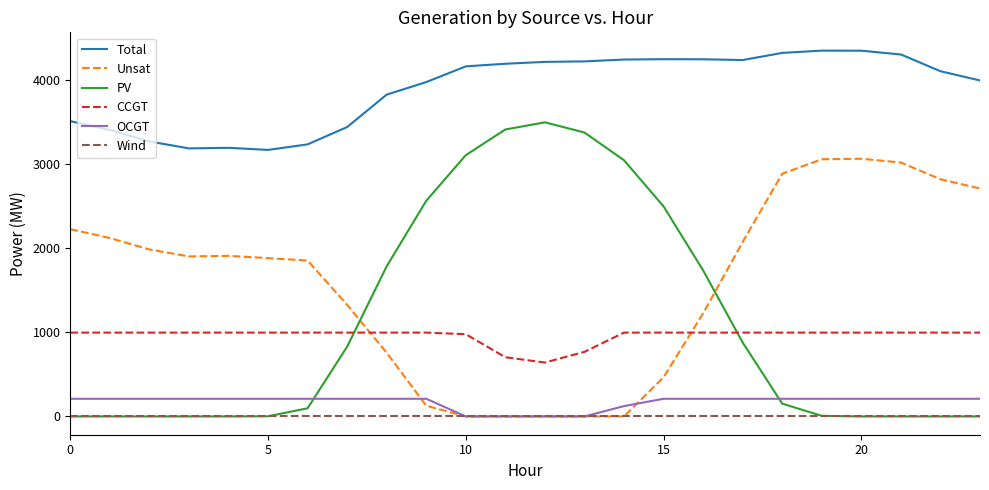

Which series has the largest total across all categories?

Total